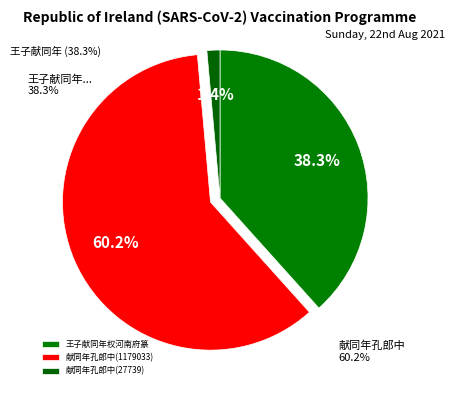

To the nearest percent, what percentage of the pie is 王子献同年权河南府篆未接任旋省卒于差次距余来汴不数月也客偶谈及怆怀旧好辄成长句?

38%